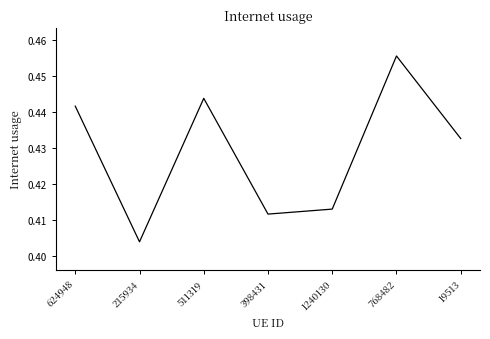

Does the chart display data point markers on the line(s)?

No